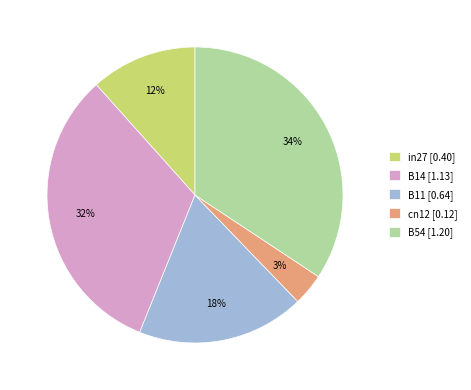

How many slices are in this pie chart?

5